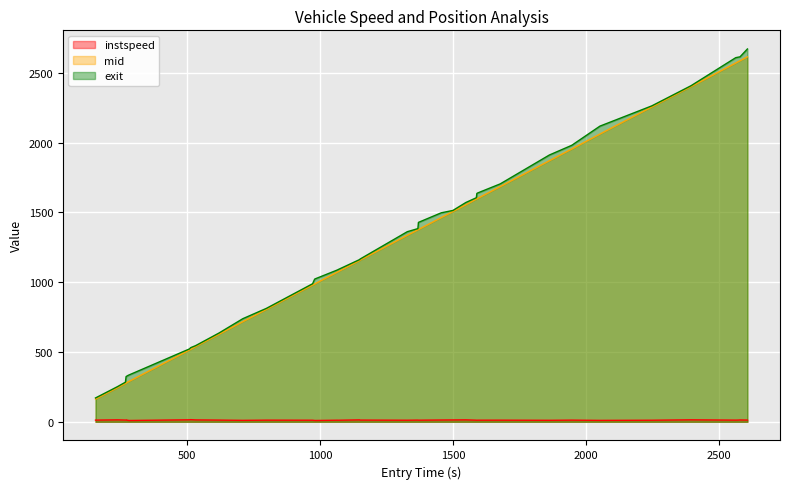

True or false: instspeed and mid cross at least once.

False